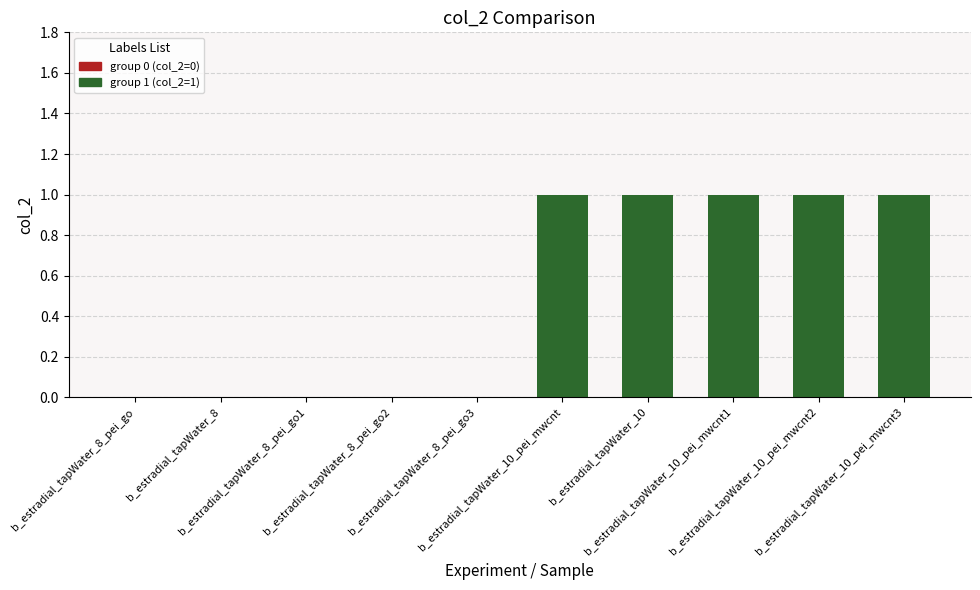

What is the sum of all values?

5